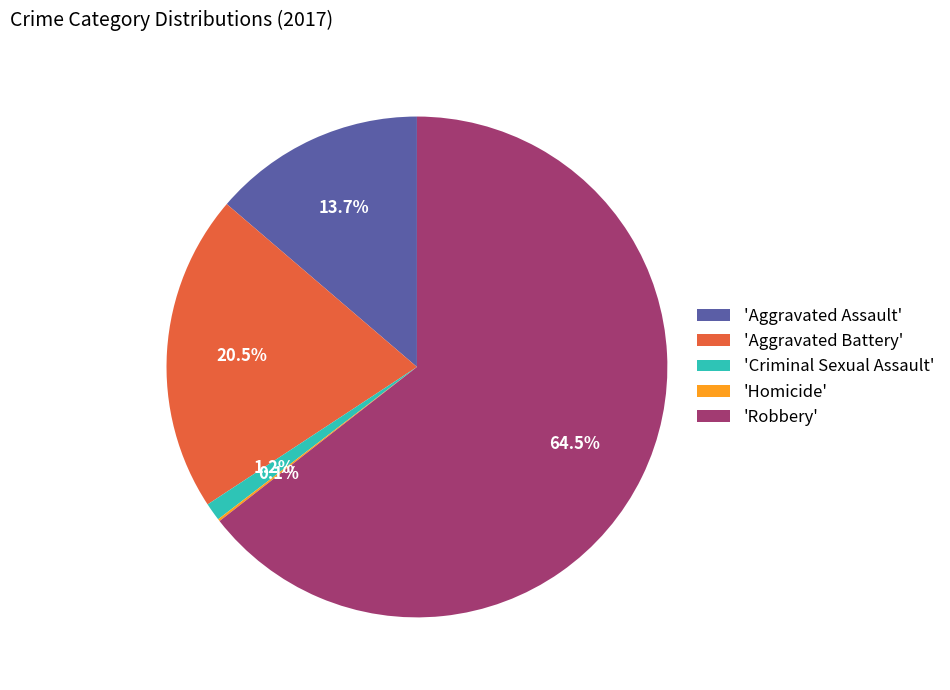

What is the largest slice in the pie chart?

'Robbery'